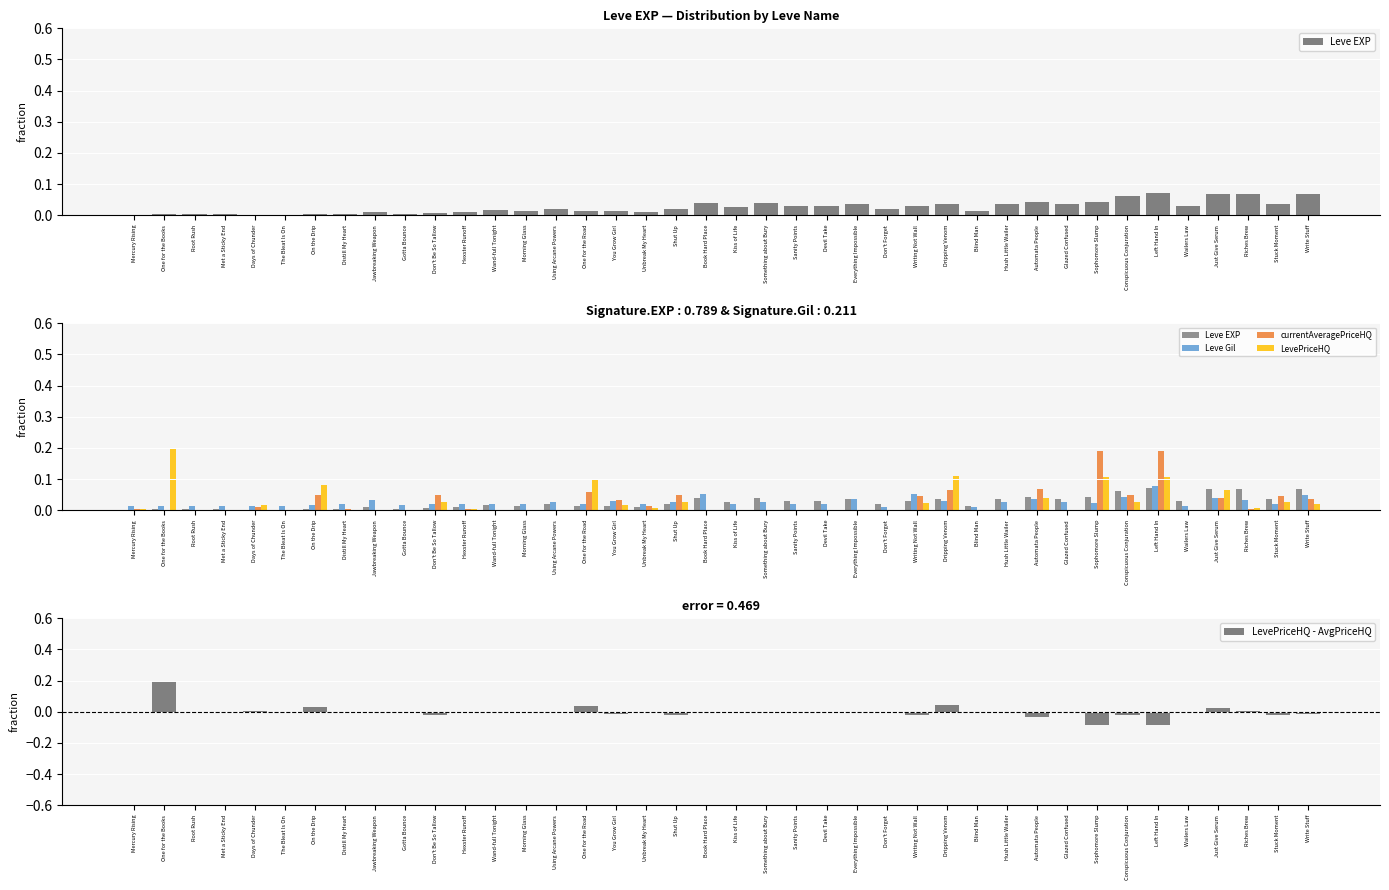

Between Using Arcane Powers and Hush Little Wailer, which series saw the biggest shift?

Leve EXP